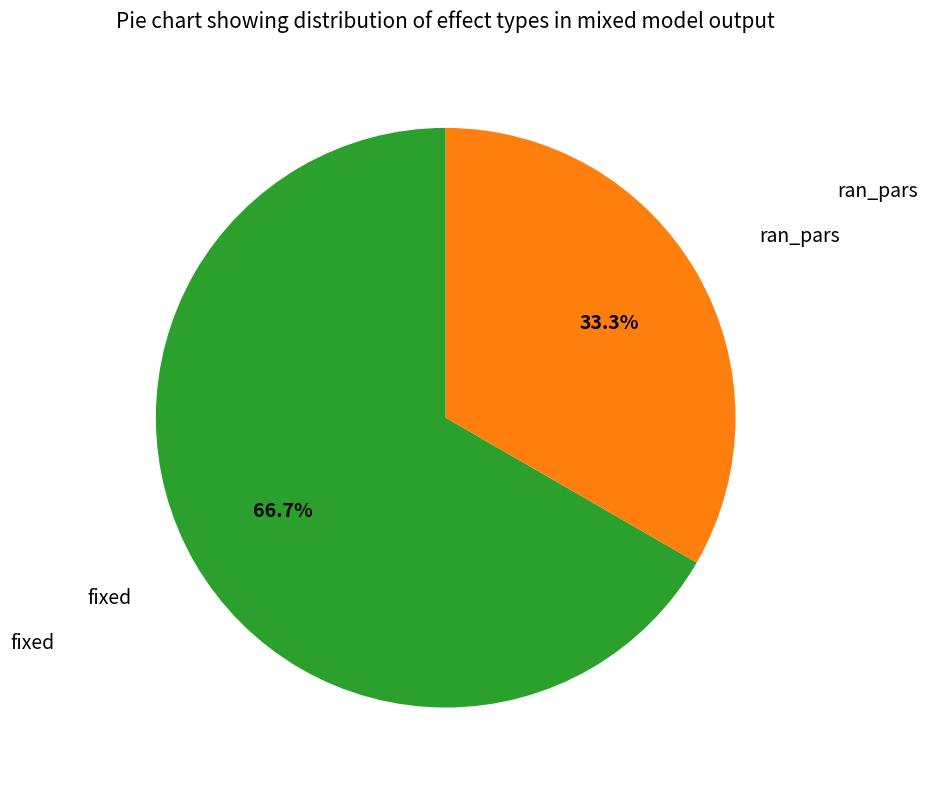

To the nearest percent, what is the combined percentage of fixed and ran_pars?

100%